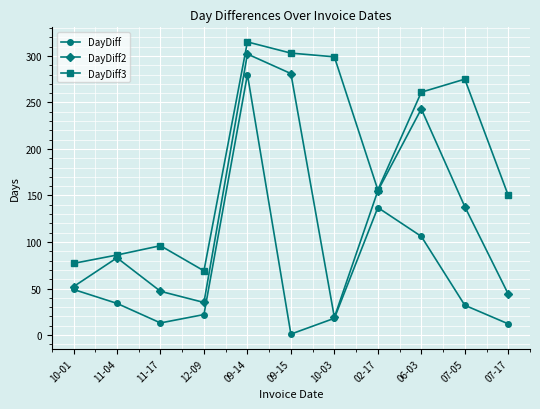

True or false: DayDiff and DayDiff3 cross at least once.

False